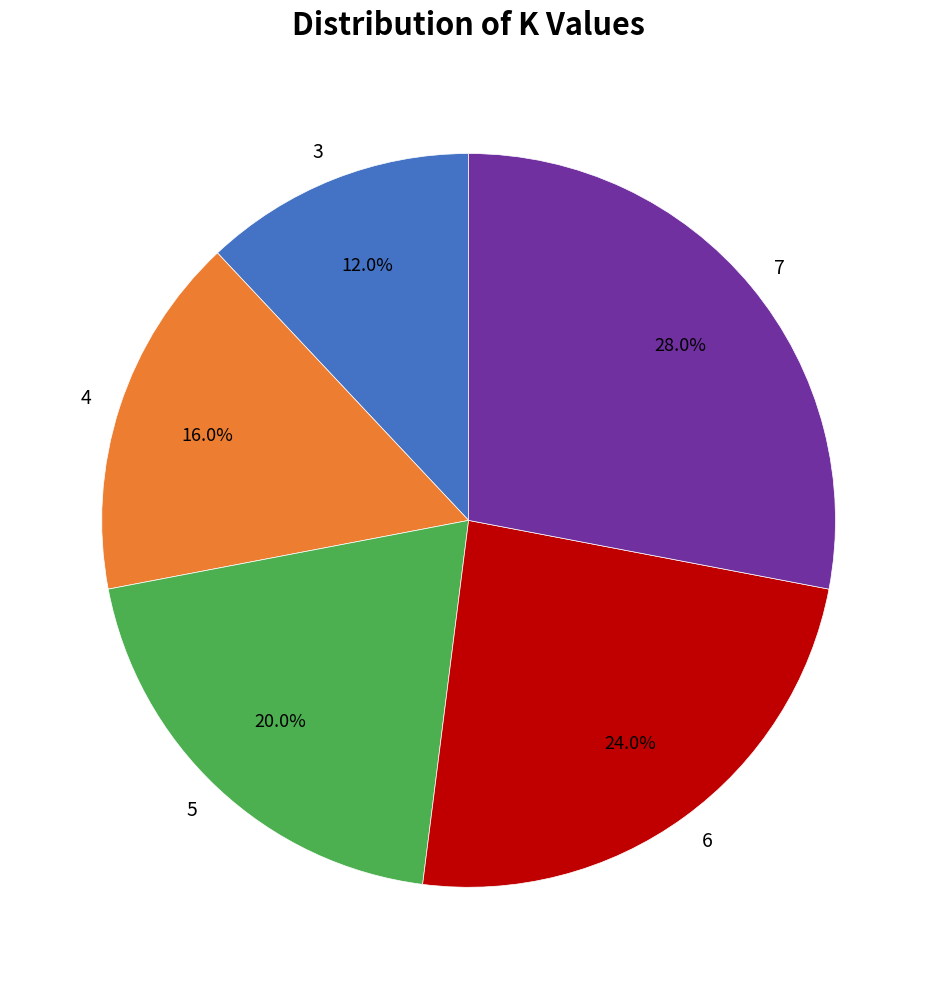

Is the sum of 6 and 3 greater than half?

No